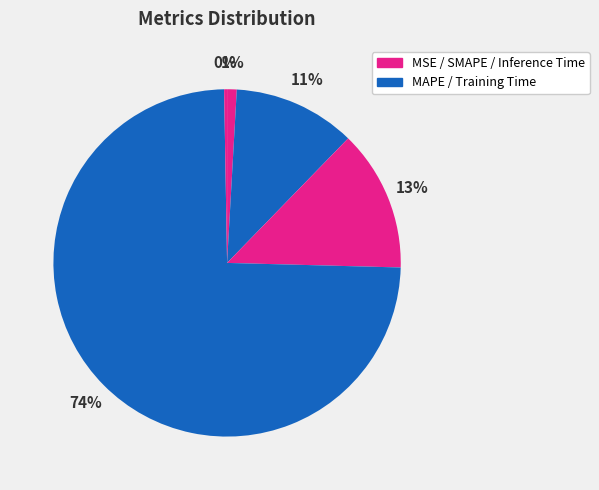

How many slices are in this pie chart?

5